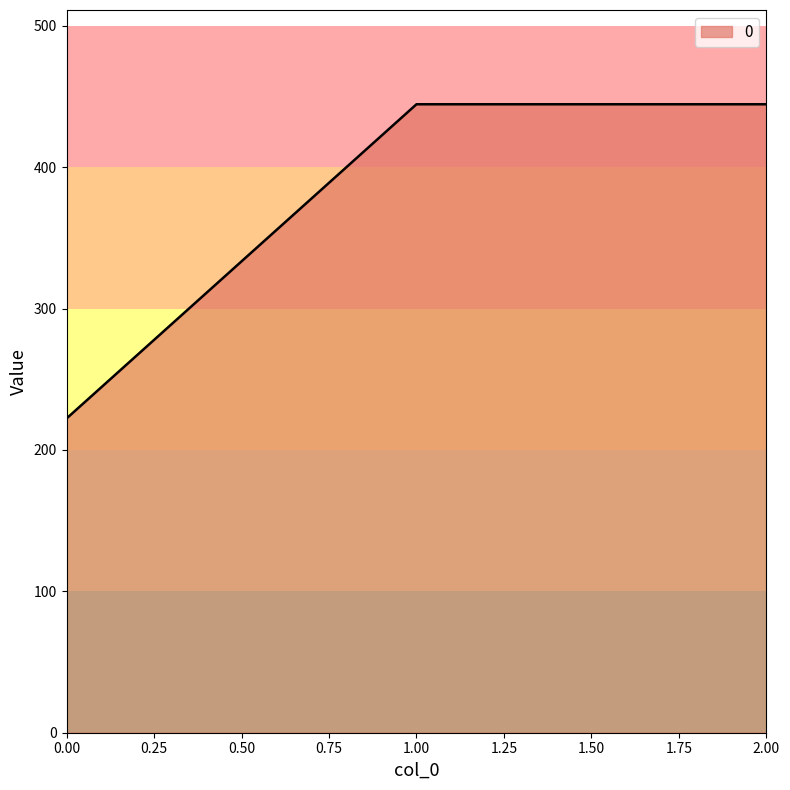

Is it true that the value at 1.00 is 444.4?

True